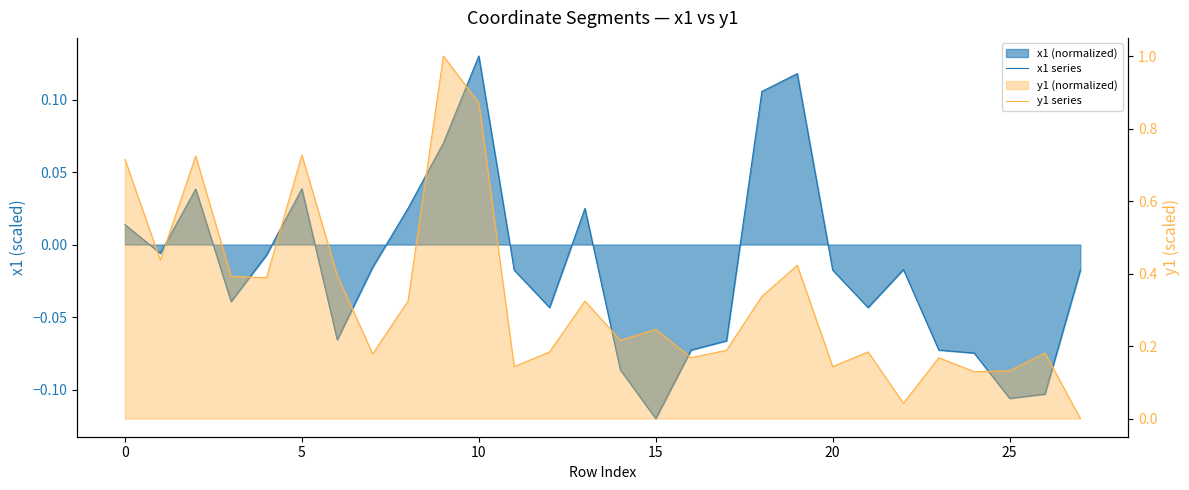

The y1 series series shows 0.4 at 15. True or false?

False